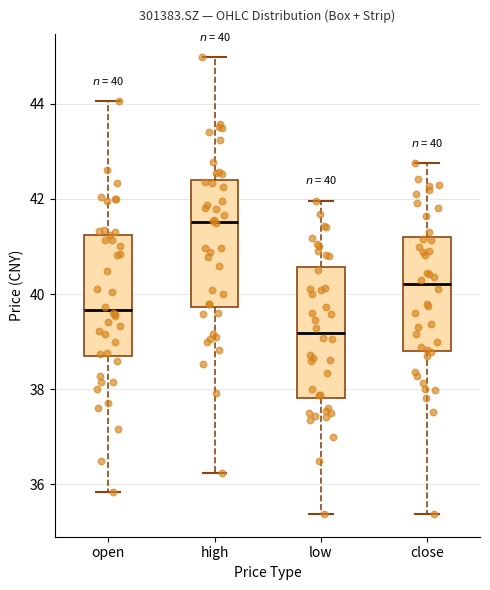

Which box has the highest median line?

high